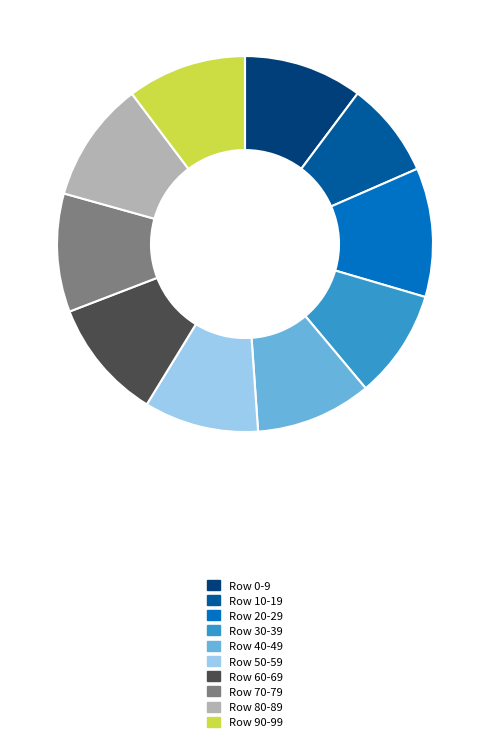

Between Row 0-9 and Row 20-29, which is larger?

Row 20-29